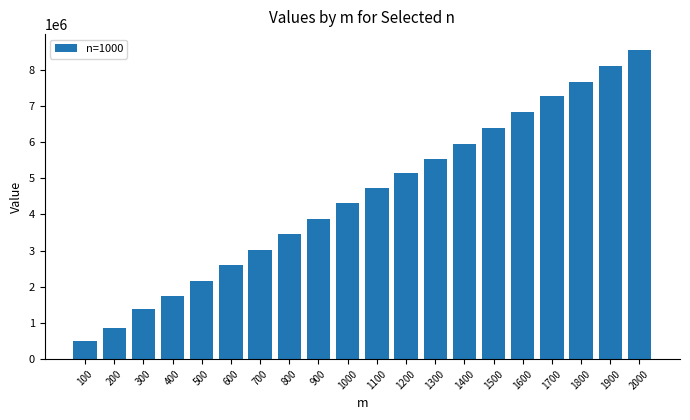

What is the average value?

4502789